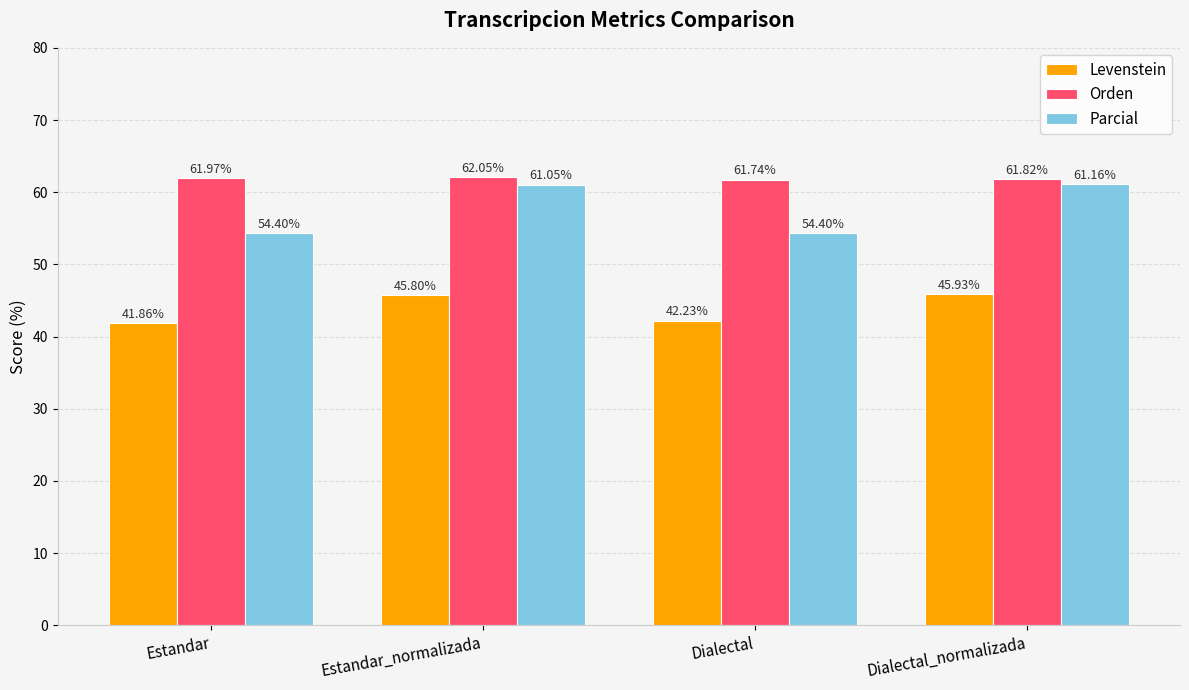

Which category has the lowest value across all series?

Estandar